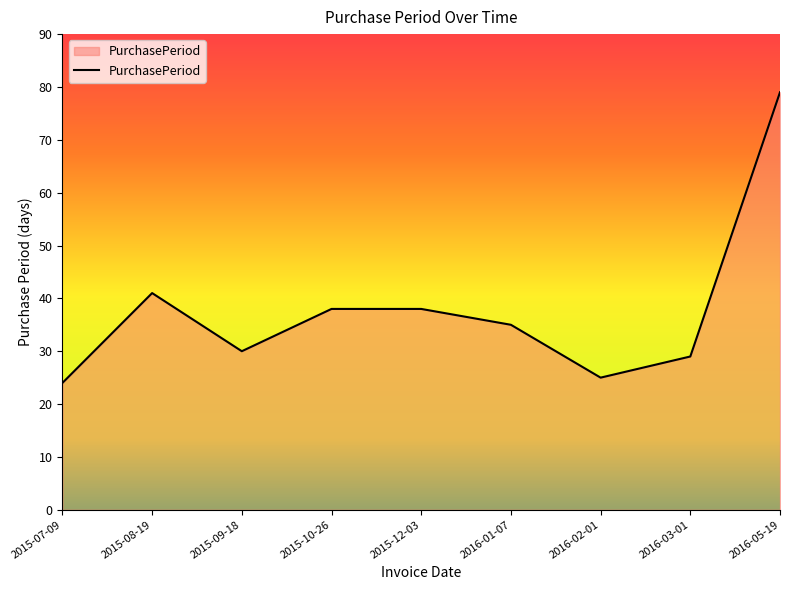

Reading left to right, transcribe all the data shown in this chart.

2015-07-09=24	2015-08-19=41	2015-09-18=30	2015-10-26=38	2015-12-03=38	2016-01-07=35	2016-02-01=25	2016-03-01=29	2016-05-19=79